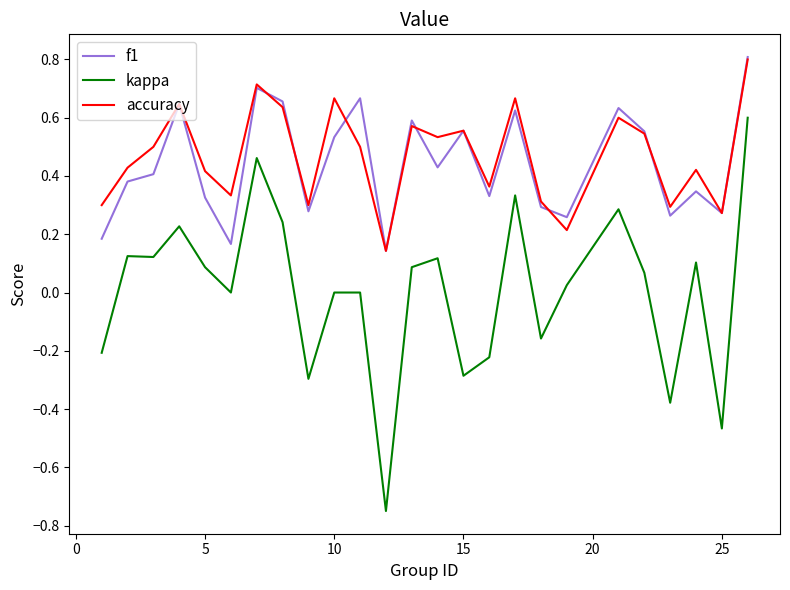

What is the highest value of the accuracy series?

0.8